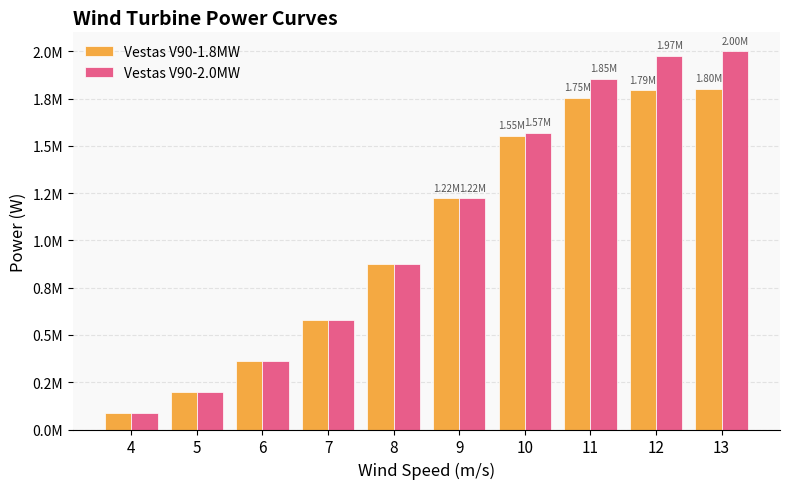

What is the value of the Vestas V90-2.0MW bar at the 10th from the left?

2000000